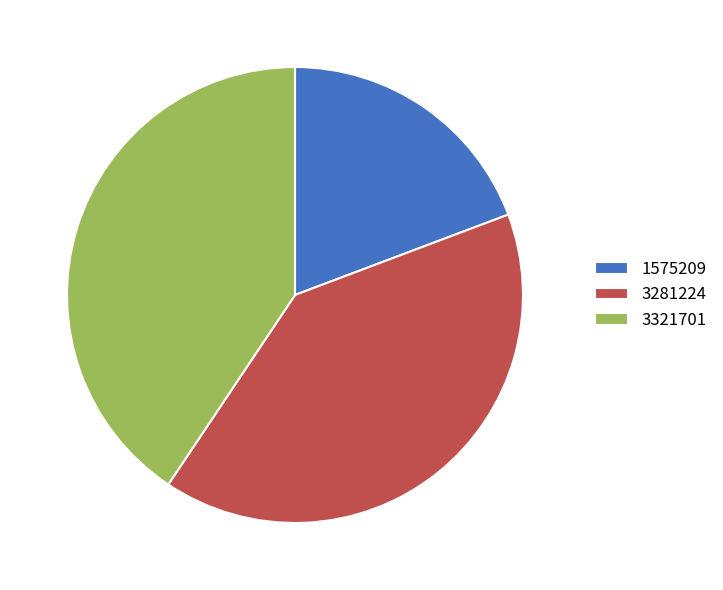

What is the smallest slice in the pie chart?

1575209